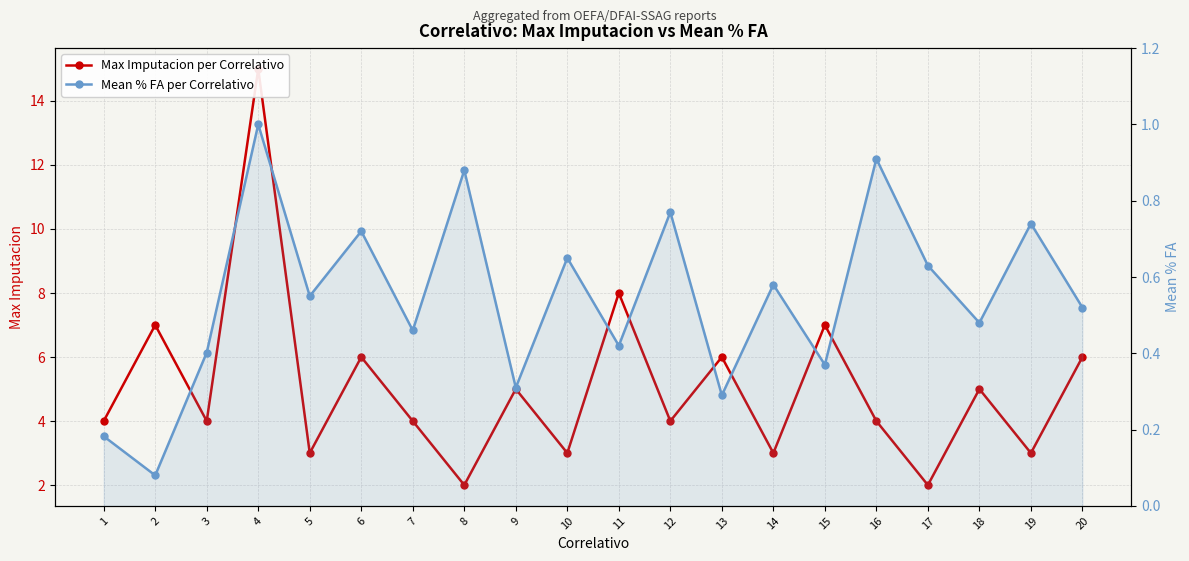

At how many categories does at least one series exceed 10?

1